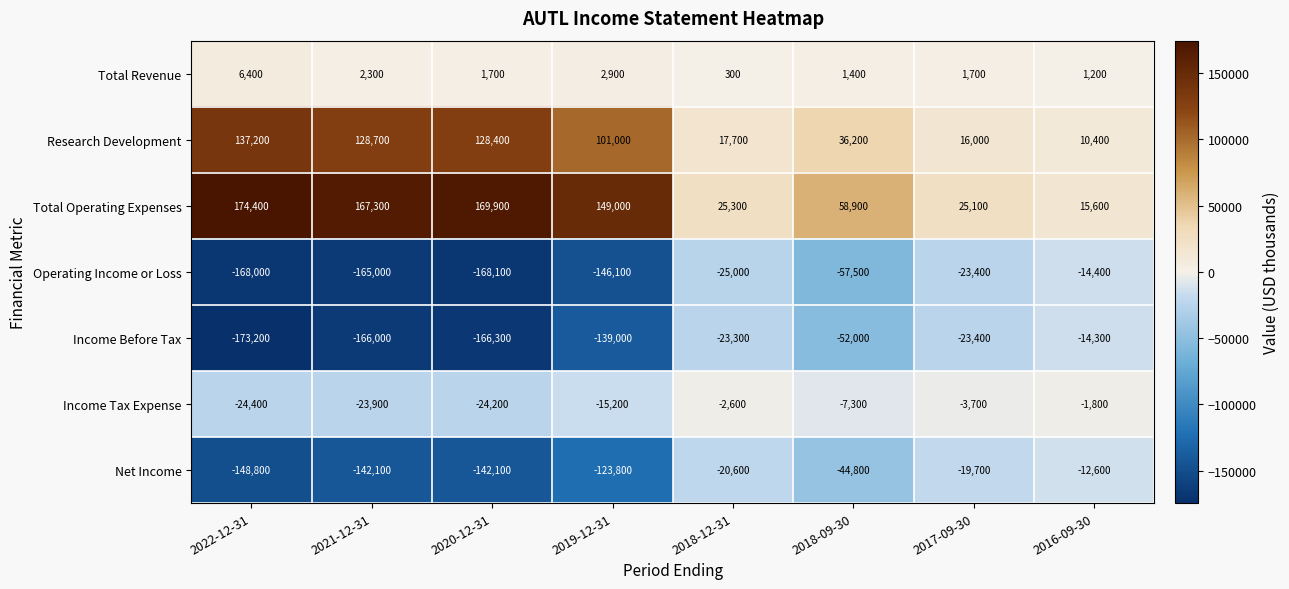

At which category is the sum across all series the highest?

2016-09-30